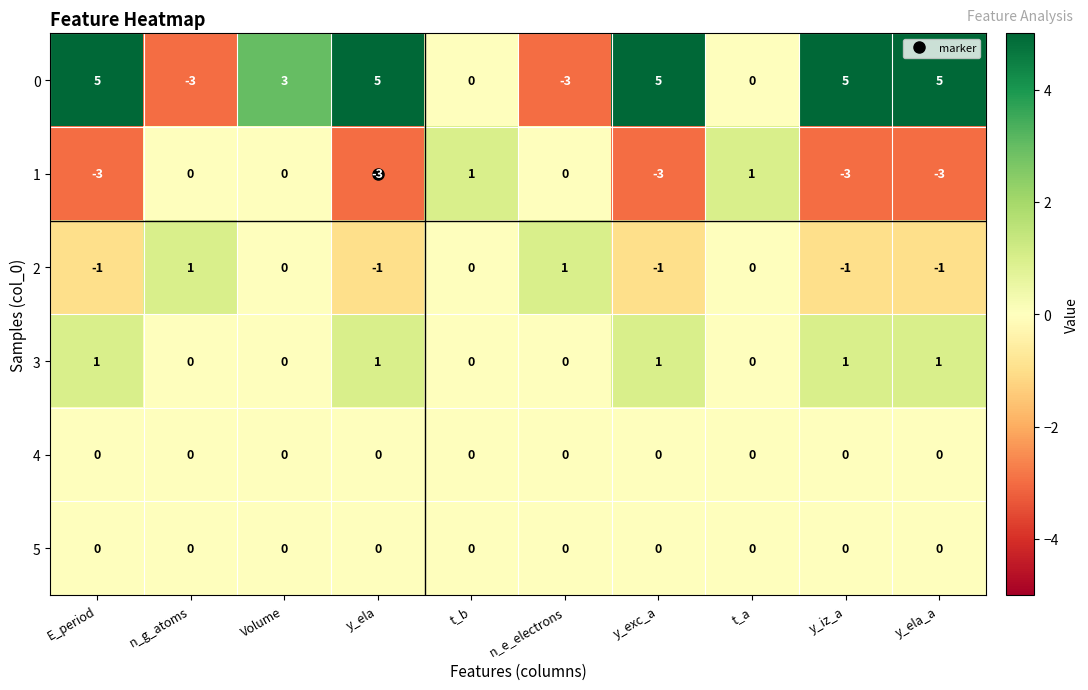

Count the number of categories in the chart.

10